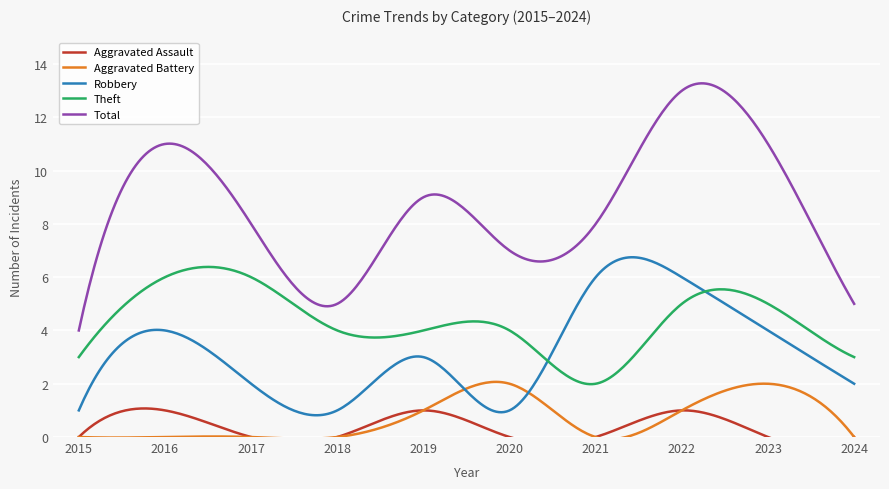

How many interior local peaks does the Aggravated Assault series have?

3